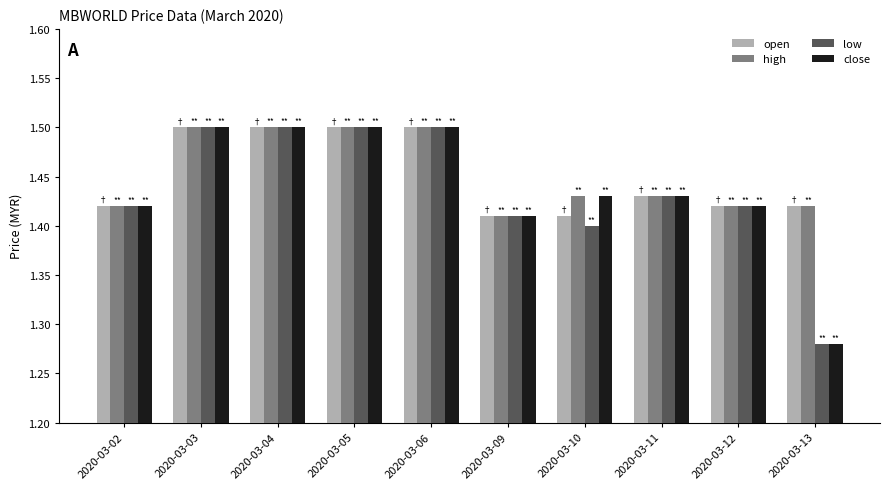

Is it true that open equals 1.5 at 2020-03-04?

True